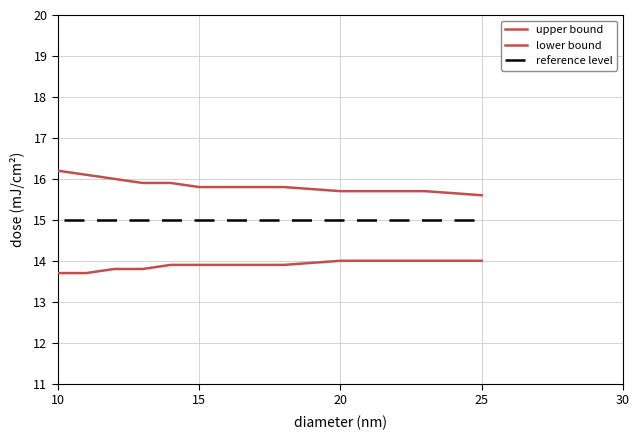

How many lines are shown in the chart?

3